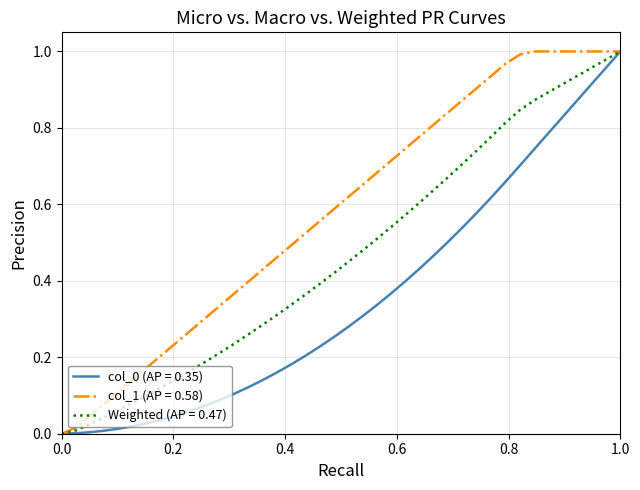

Which series has the largest total across all categories?

col_1 (AP = 0.58)